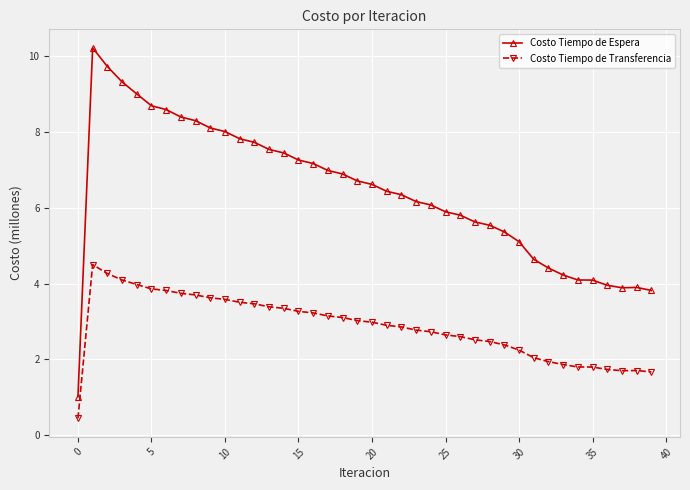

What is the difference between the maximum and minimum values in the Costo Tiempo de Transferencia series?

4.0